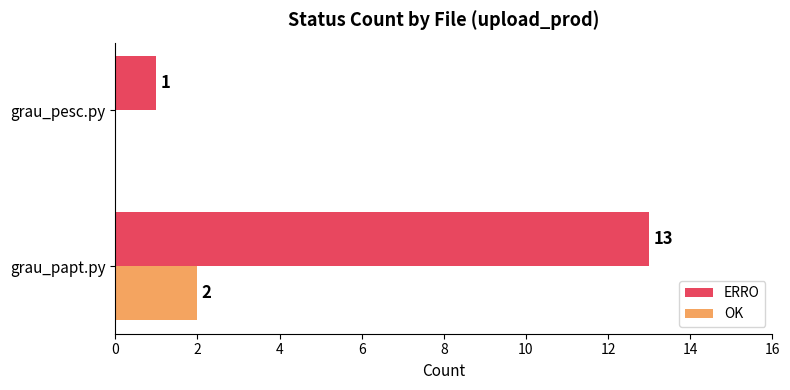

The OK series shows -1 at grau_pesc.py. True or false?

False